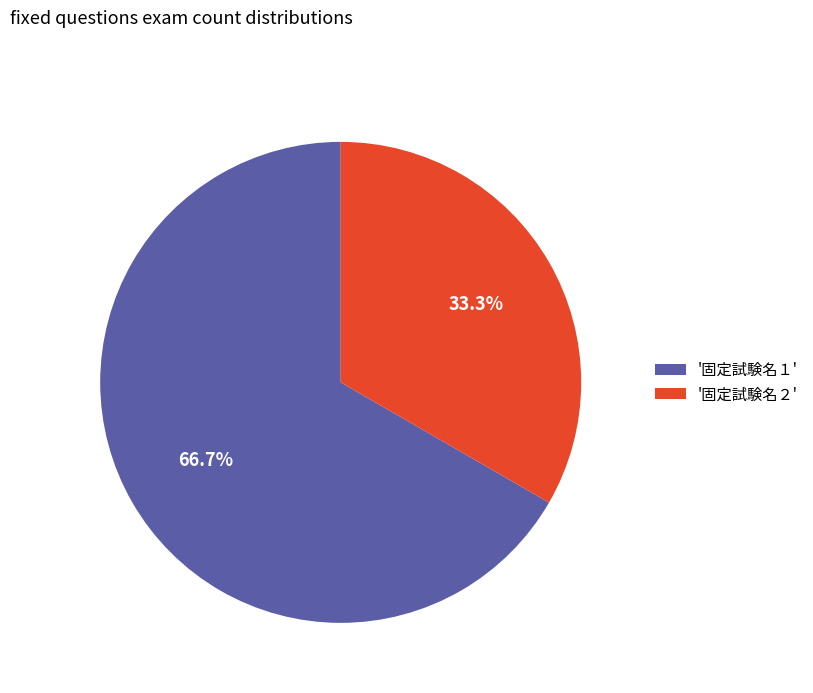

Count the number of slices in the pie.

2